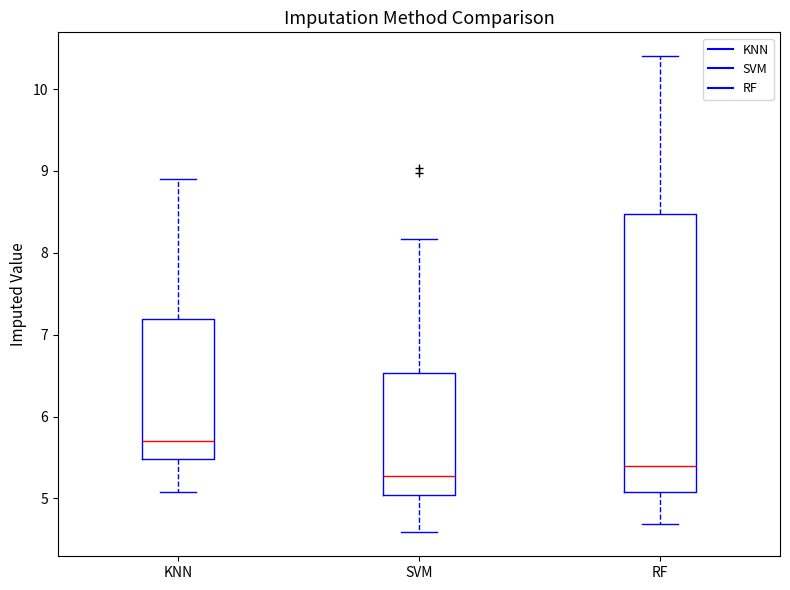

Which box is the tallest, from its lower edge to its upper edge?

RF